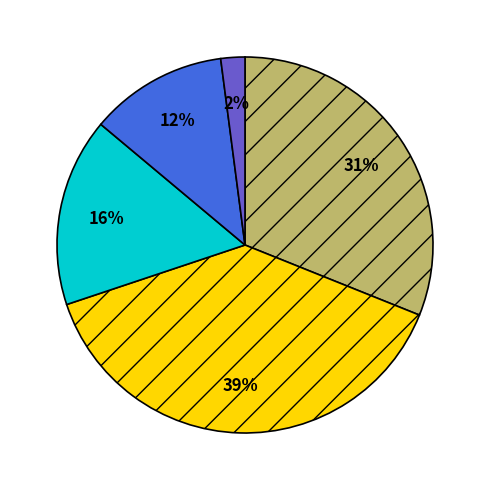

Count the number of slices in the pie.

5